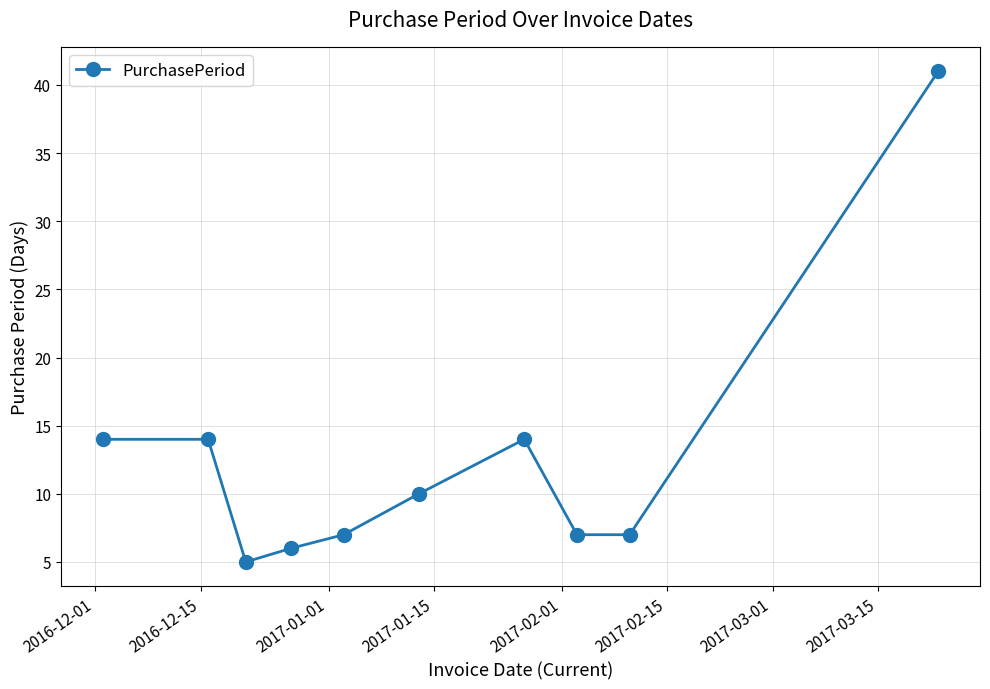

What is the difference between the maximum and minimum values?

36